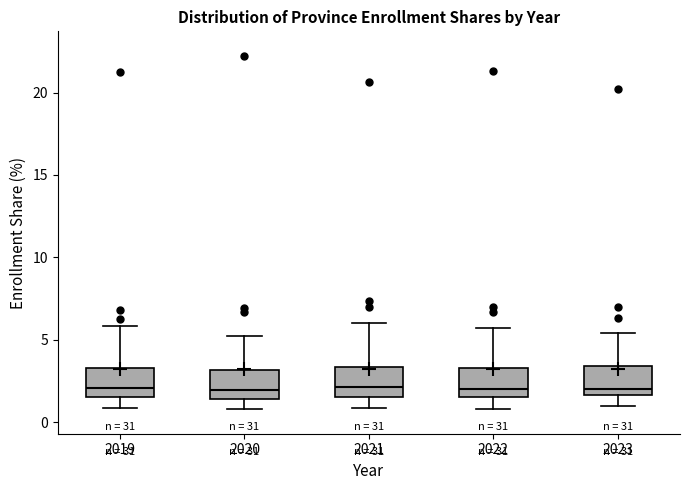

Where does the upper whisker of the box at x = 2023 end on the y-axis? The values are not printed on the chart, so give them approximately, as read against the axis.

5.5